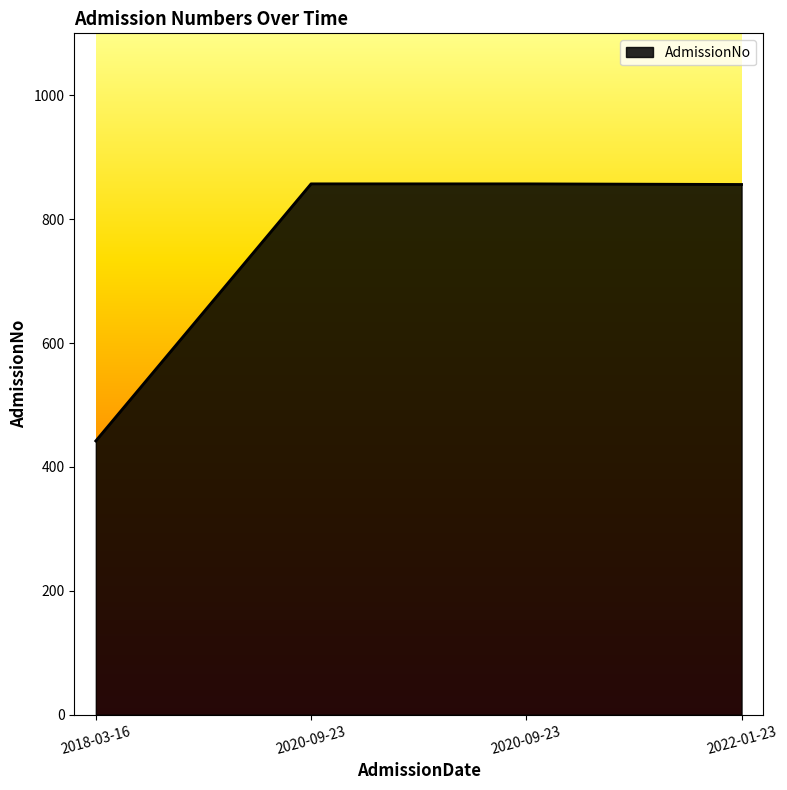

What is the minimum value shown in the chart?

442